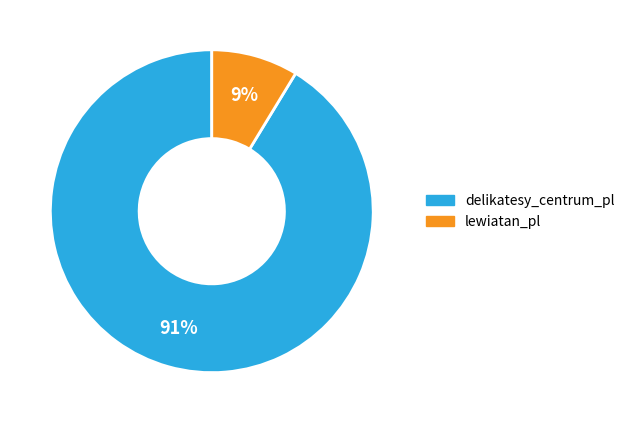

Rank the categories by value from highest to lowest.

delikatesy_centrum_pl, lewiatan_pl